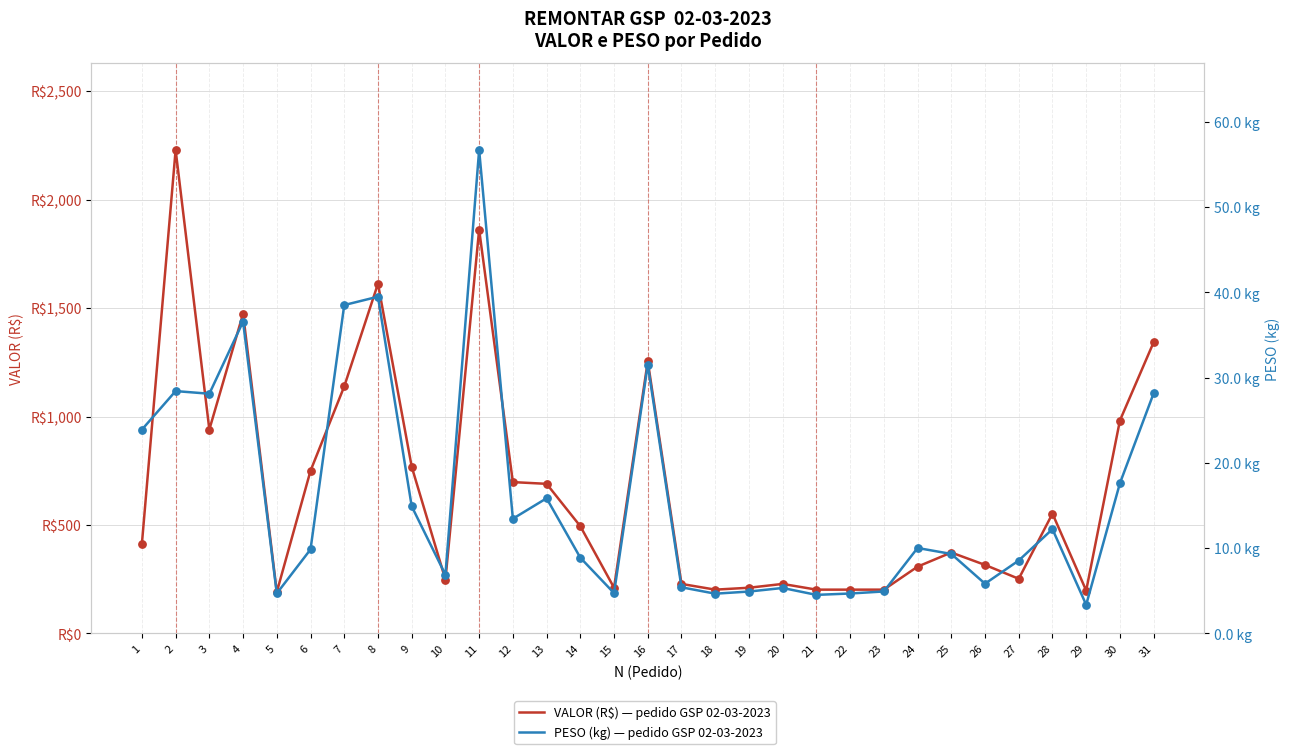

What is the total value across all series at 28?

564.9